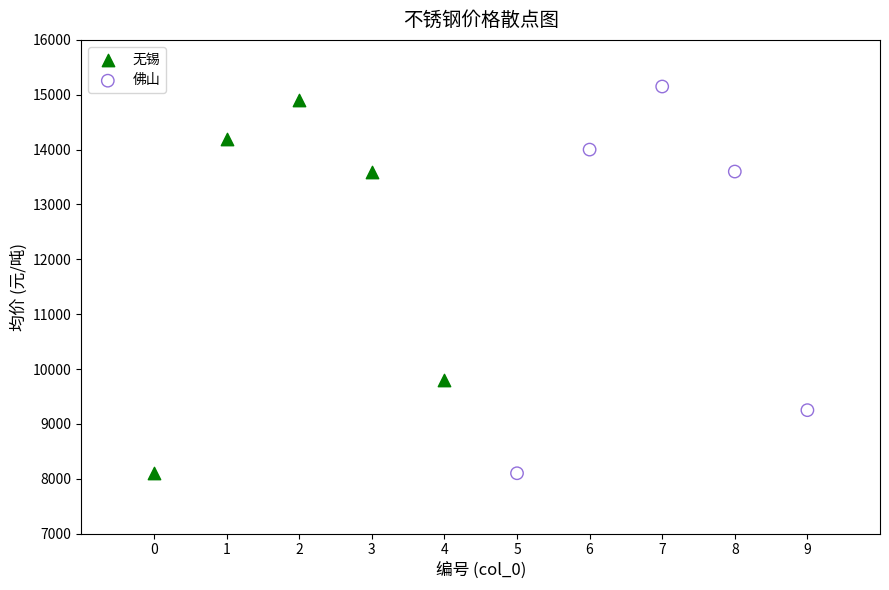

Which series reaches the maximum Y coordinate?

佛山